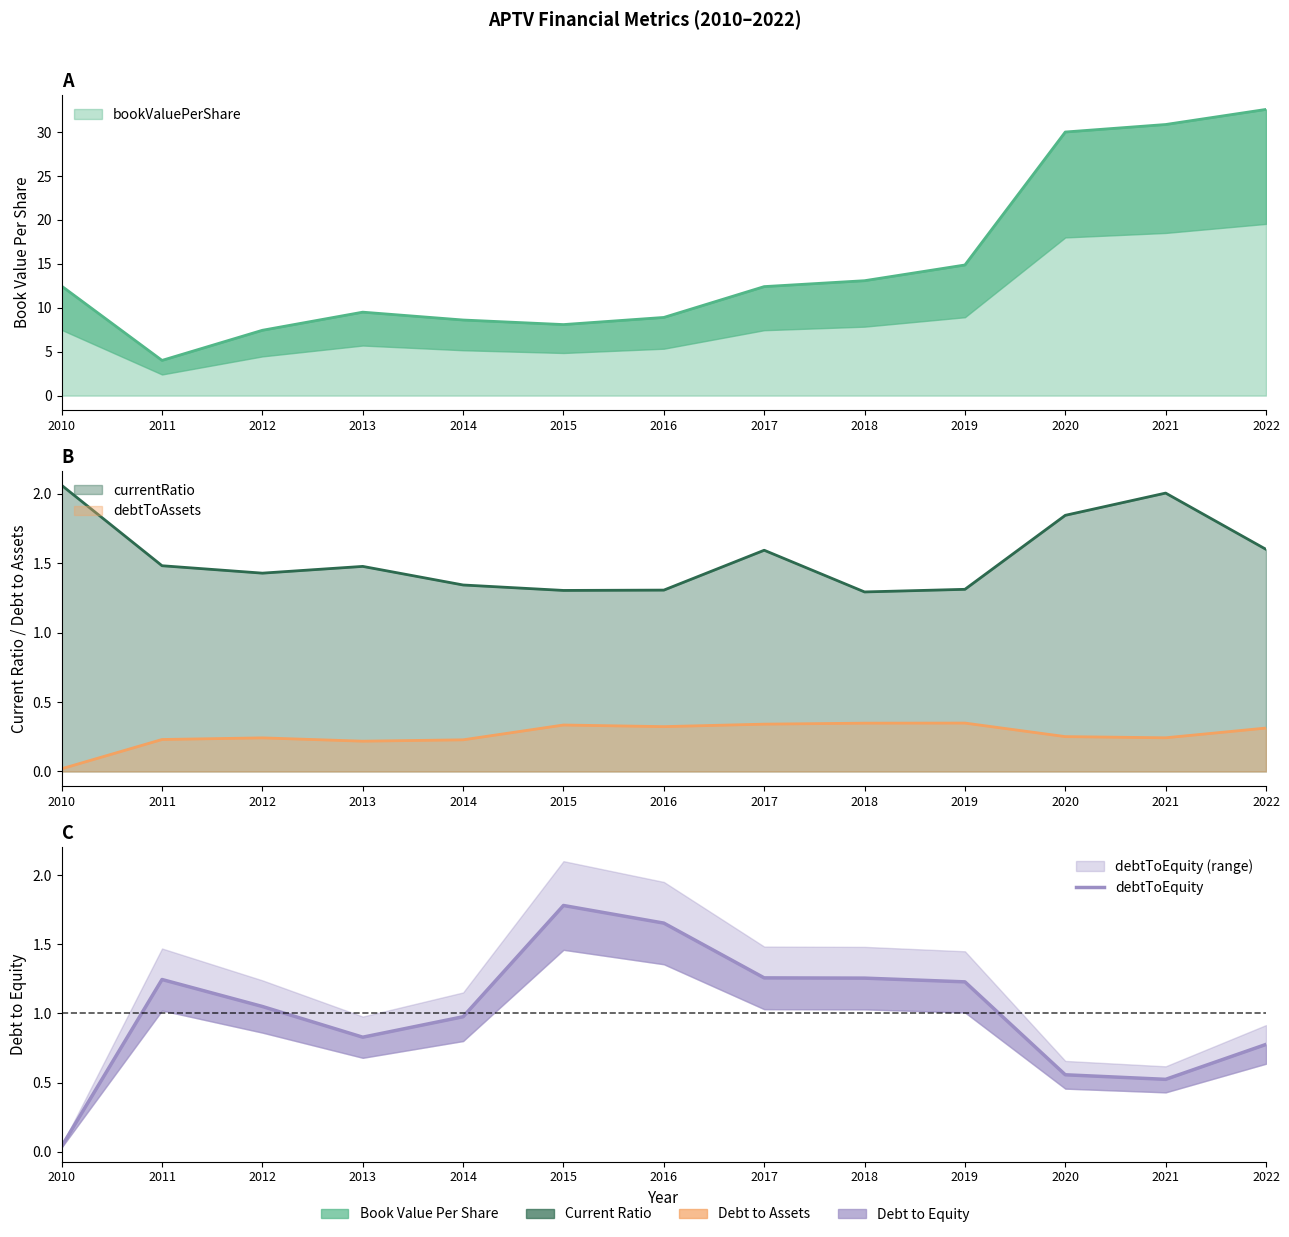

List the labels in order of value, largest first.

2015, 2016, 2017, 2018, 2011, 2019, 2012, 2014, 2013, 2022, 2020, 2021, 2010